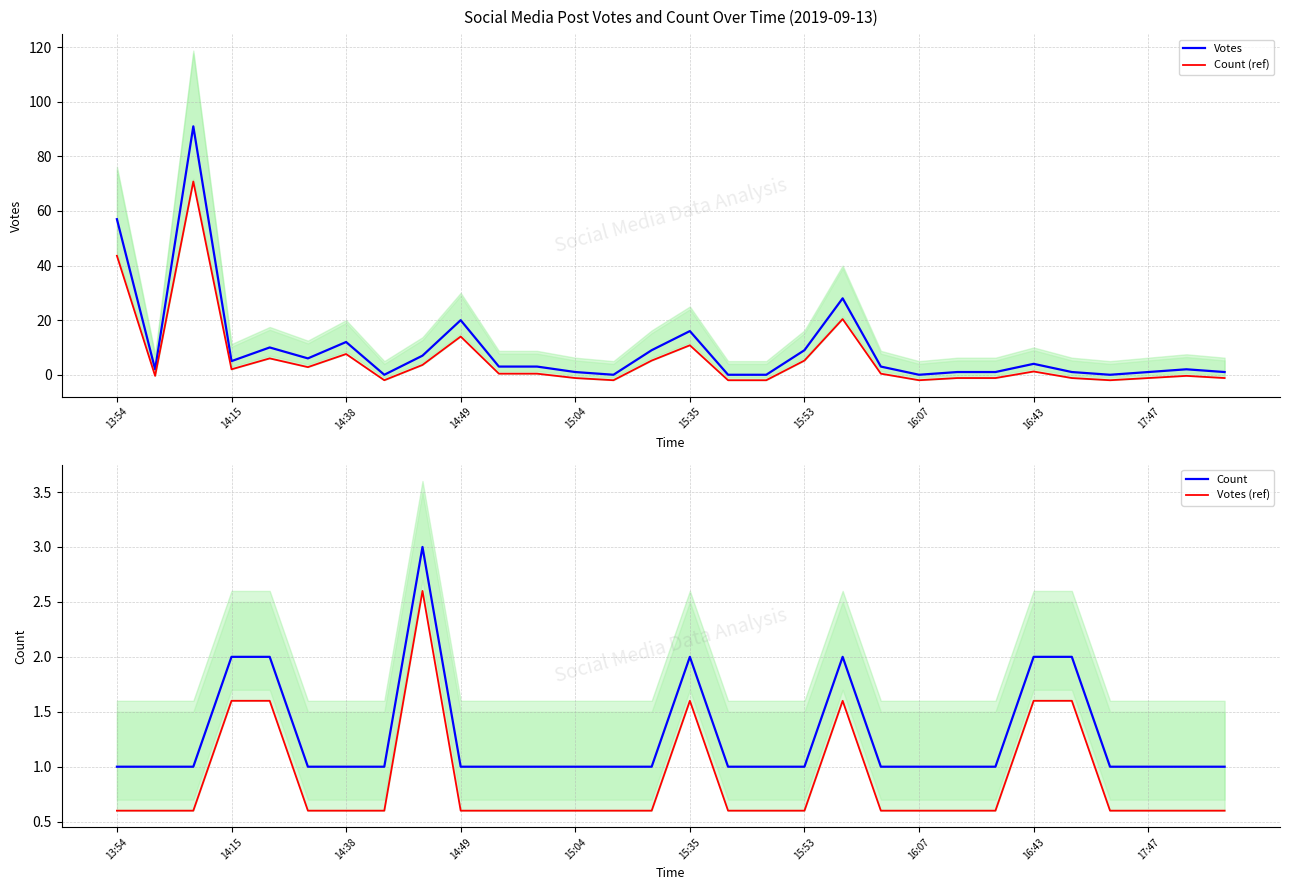

True or false: Count (ref) and Votes cross at least once.

False